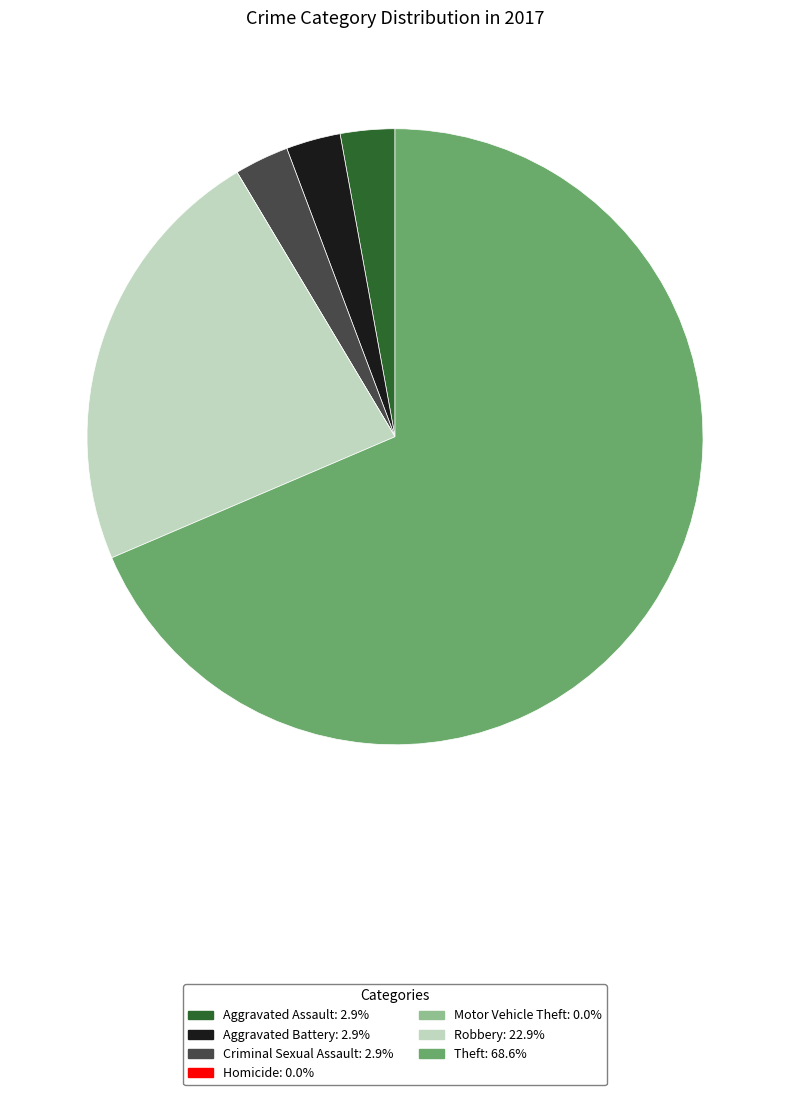

Is it true that Theft is 69% of the pie?

True